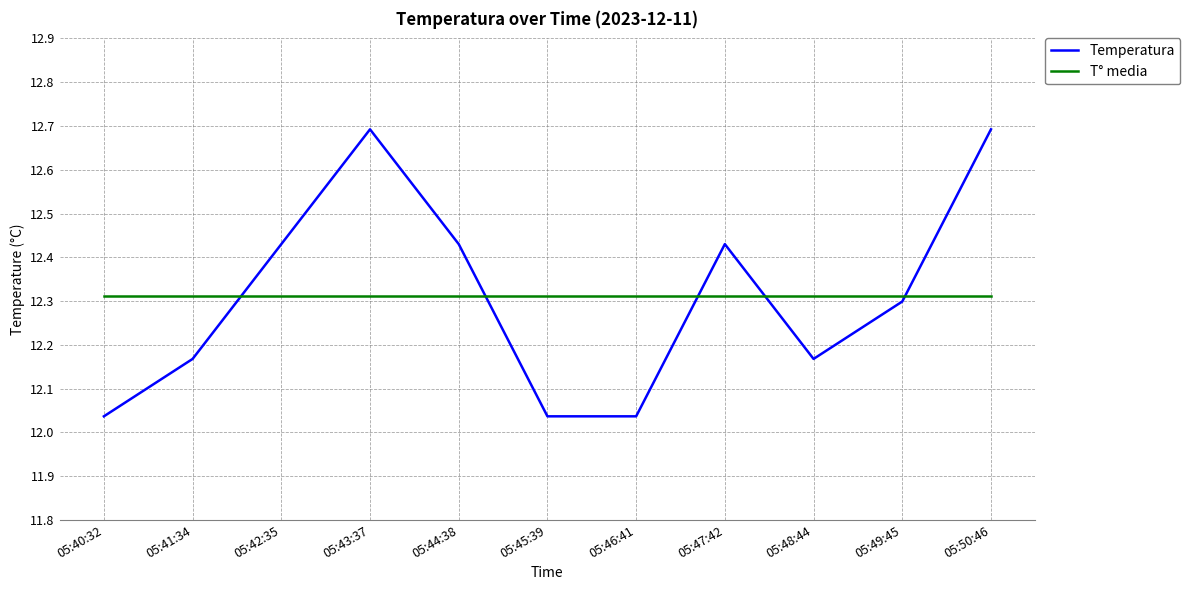

The value of Temperatura at 05:49:45 is 20.3. True or false?

False